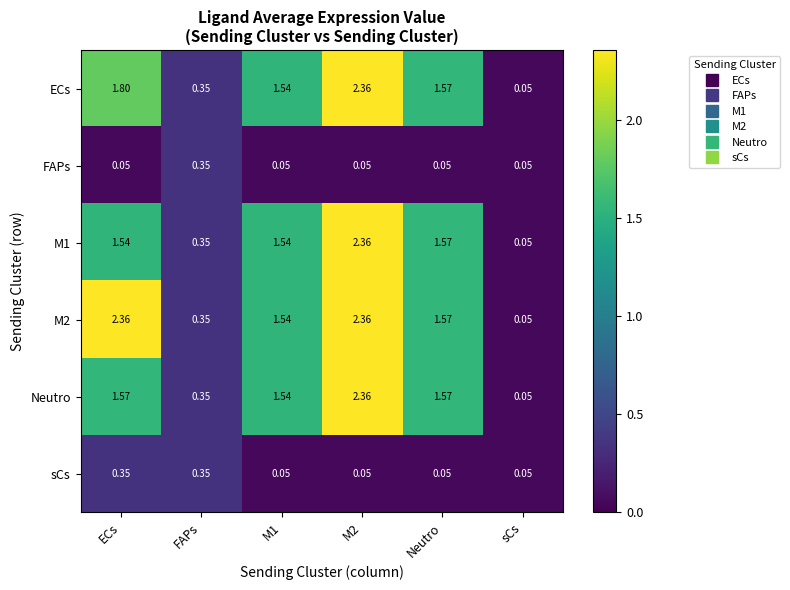

Which category has the lowest value in the M1 series?

sCs